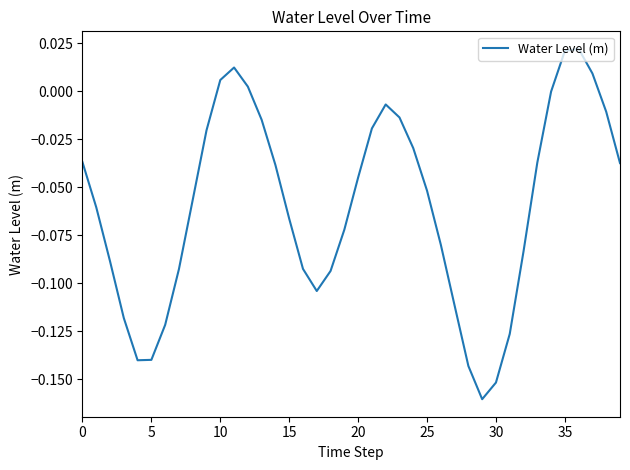

Does the chart display data point markers on the line(s)?

No